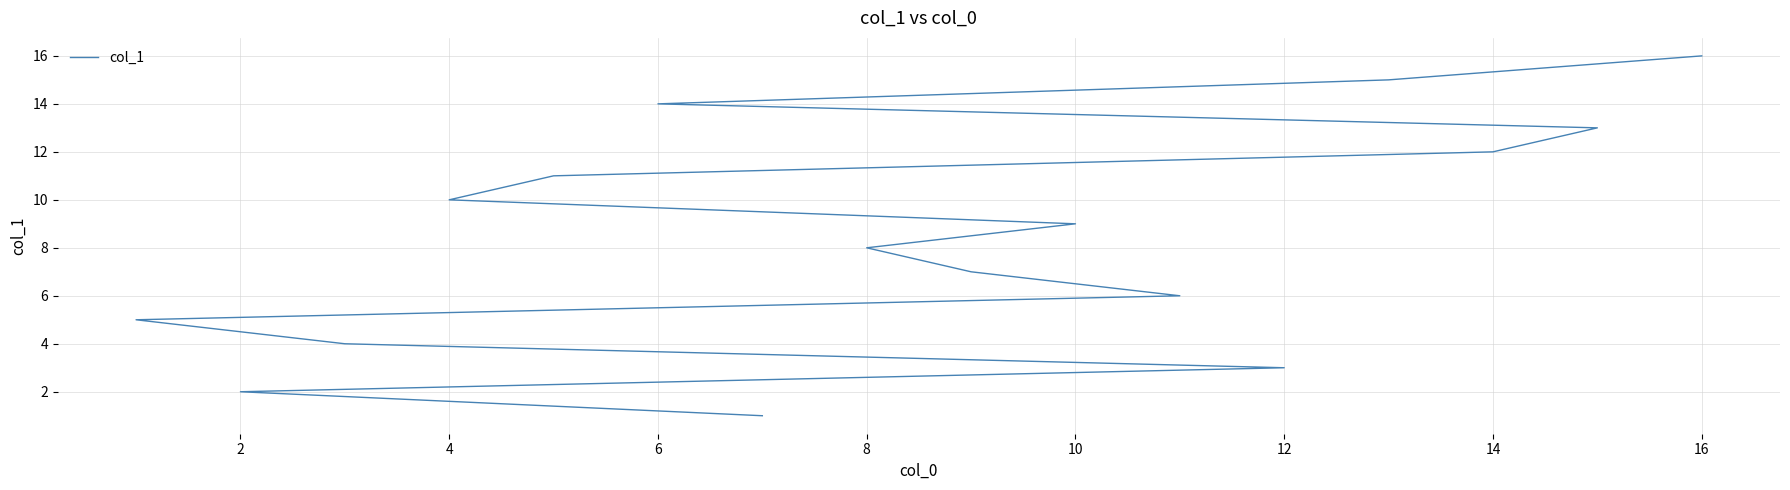

Is this an area chart (filled region under the line)?

No